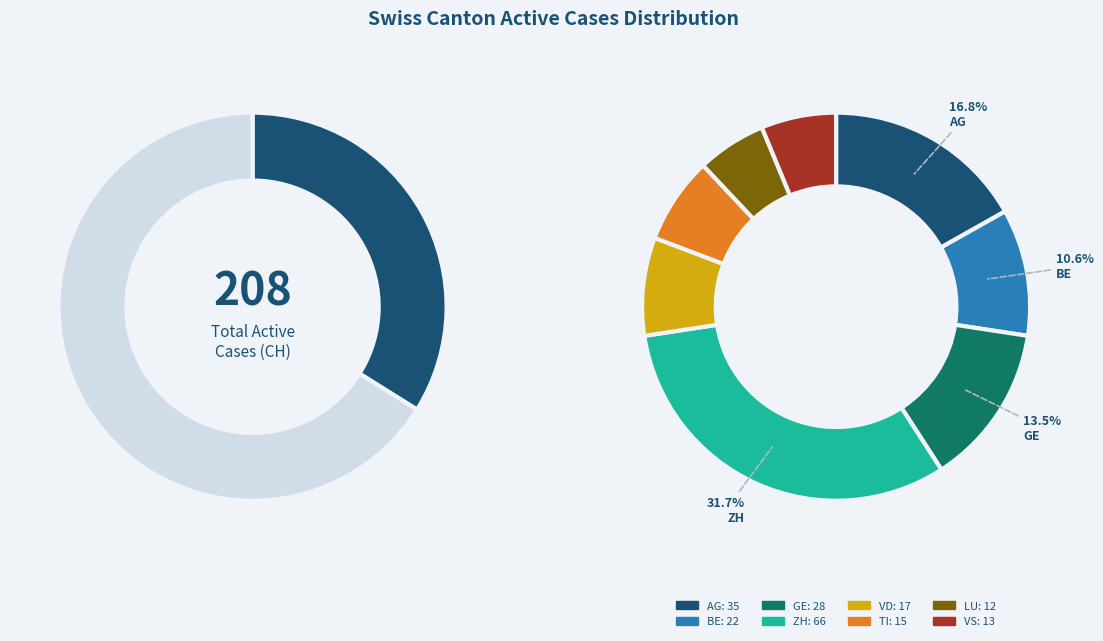

What percentage do VD and BE together represent?

18.8%